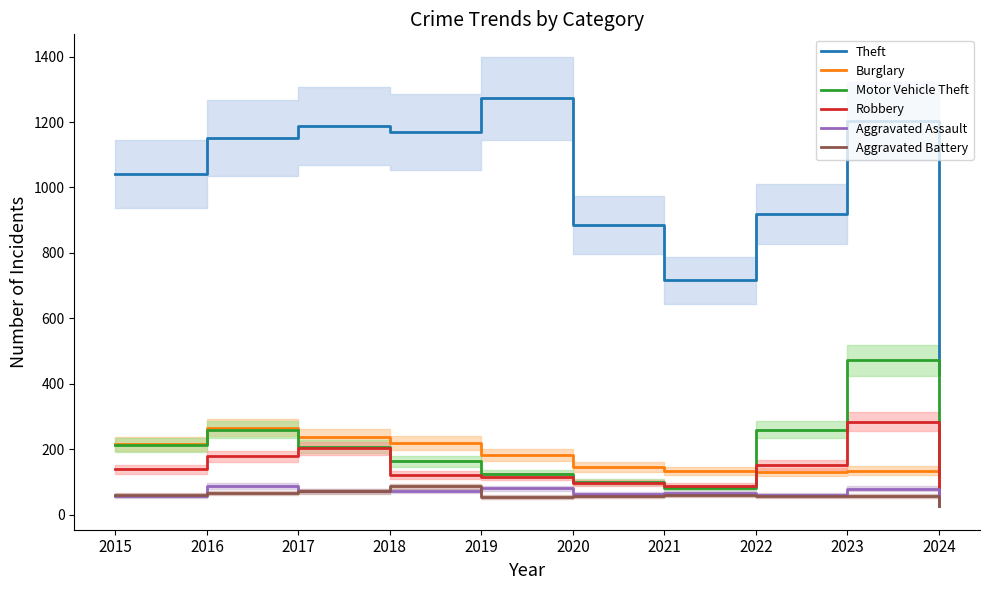

What is the average value of the Aggravated Battery series?

59